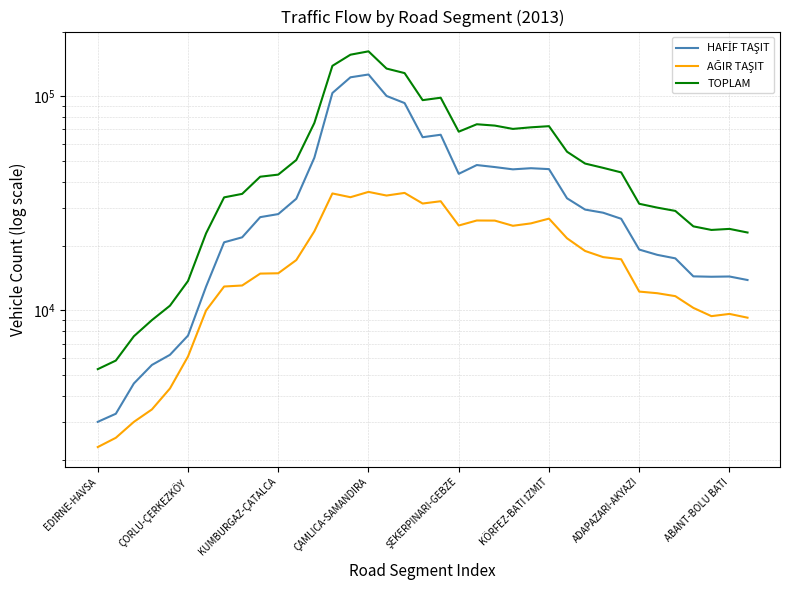

What is the value of the HAFİF TAŞIT point at the 7th from the left?

12912.8